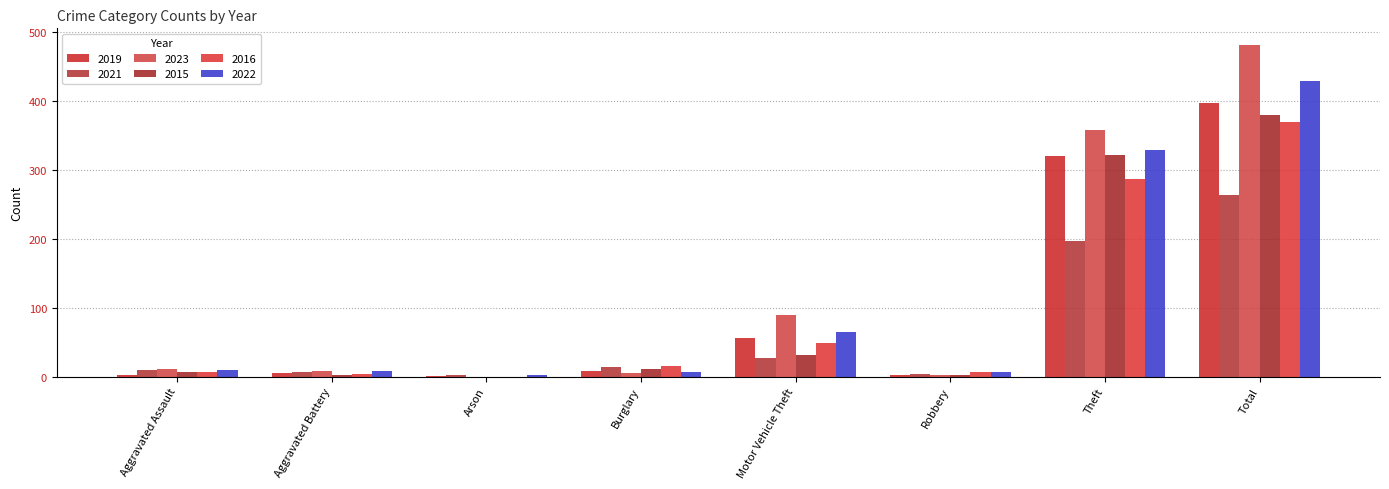

Which label corresponds to the largest value in the chart?

Total